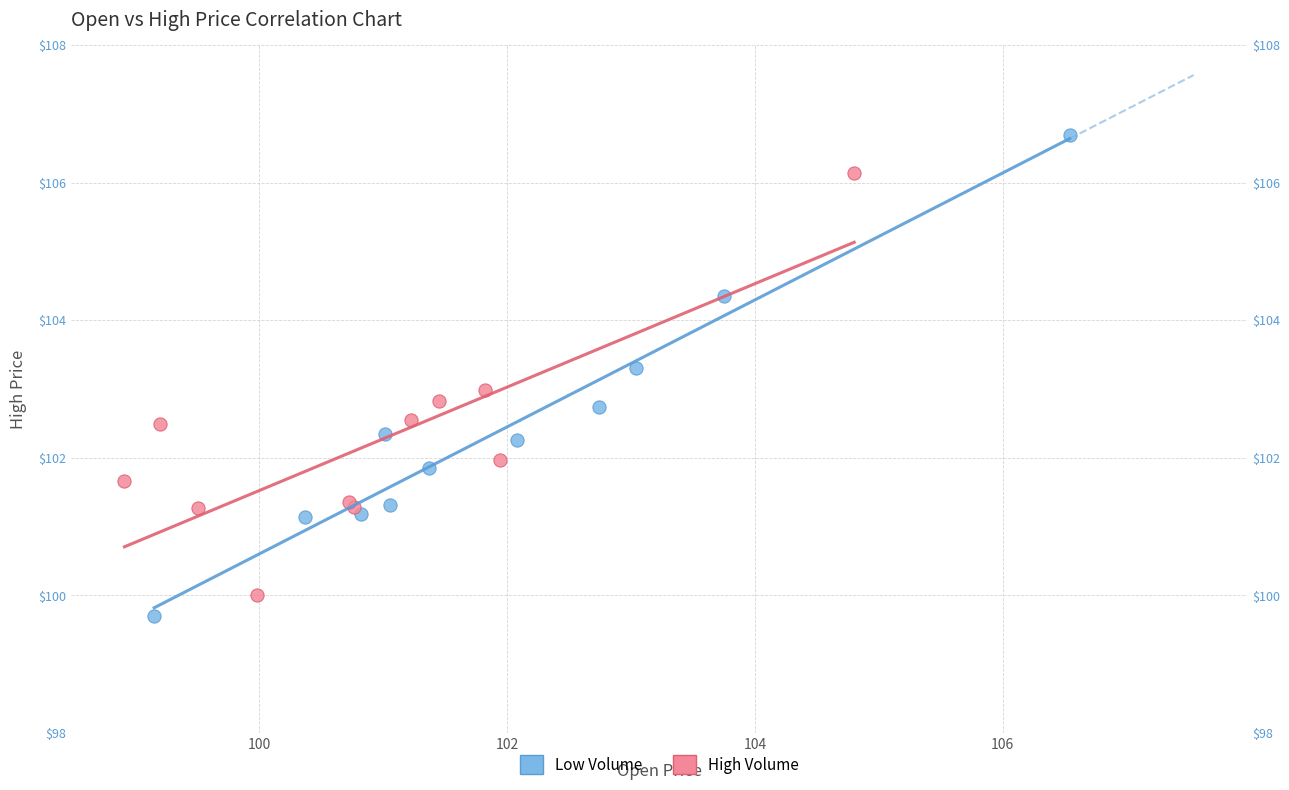

Which series contains the highest Y value?

Low Volume